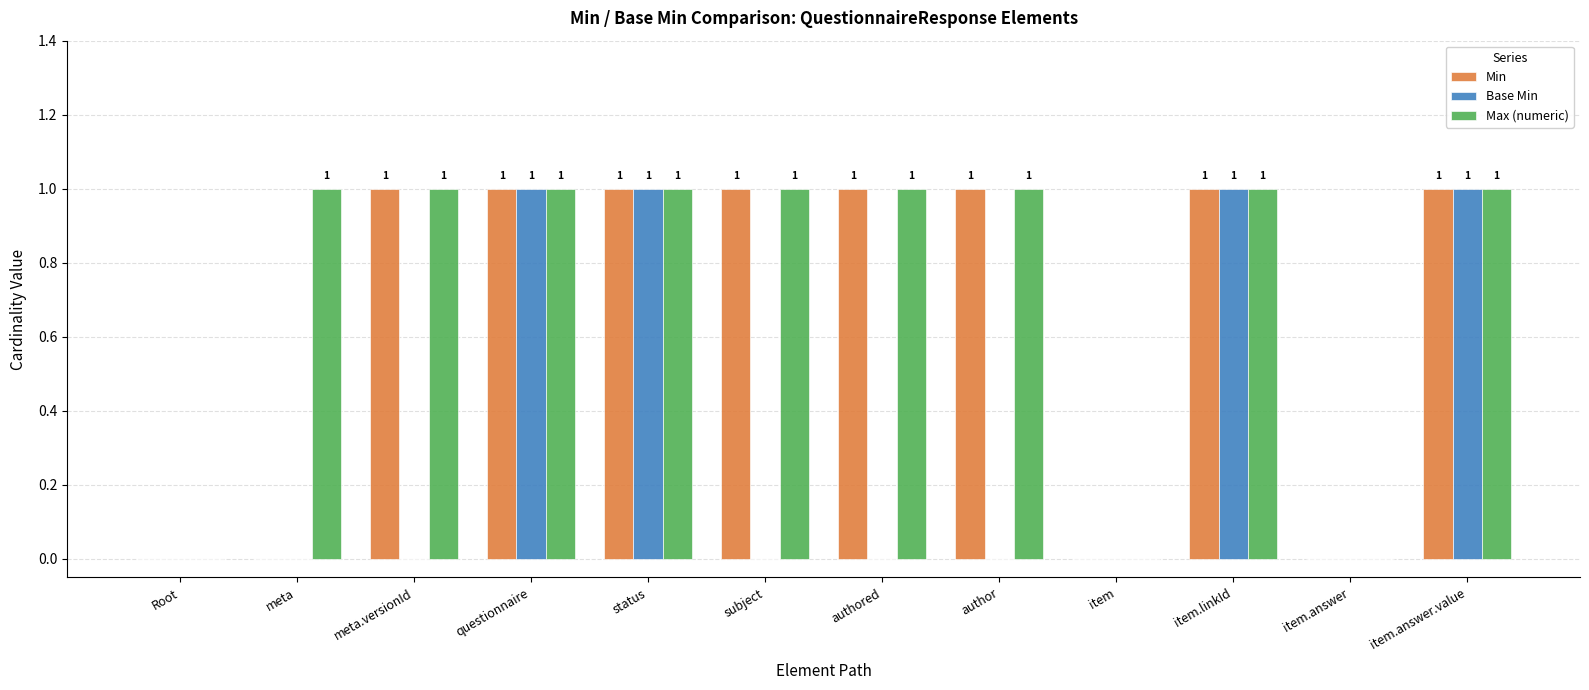

What are all the series names shown in the legend?

Min, Base Min, Max (numeric)